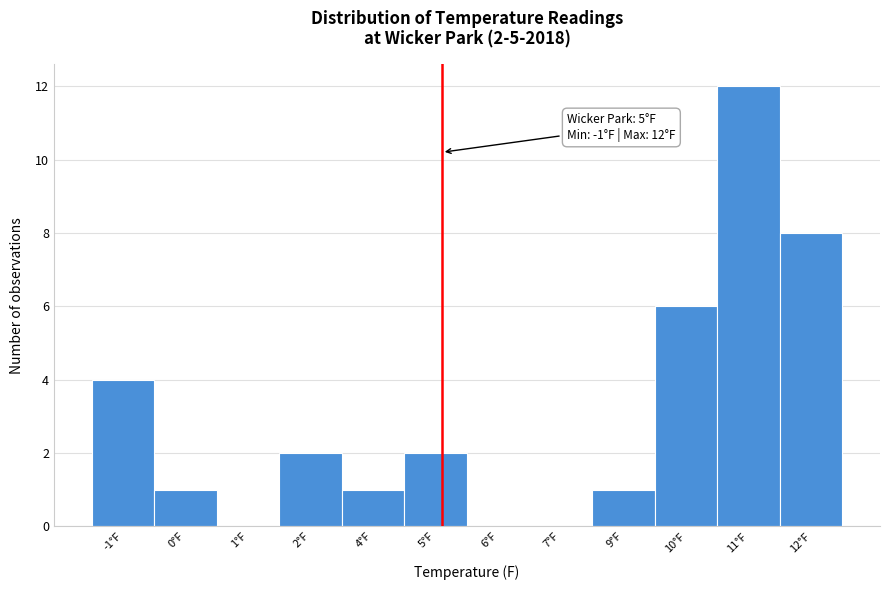

Reading left to right, transcribe all the data shown in this chart.

-1°F=4	0°F=1	1°F=0	2°F=2	4°F=1	5°F=2	6°F=0	7°F=0	9°F=1	10°F=6	11°F=12	12°F=8